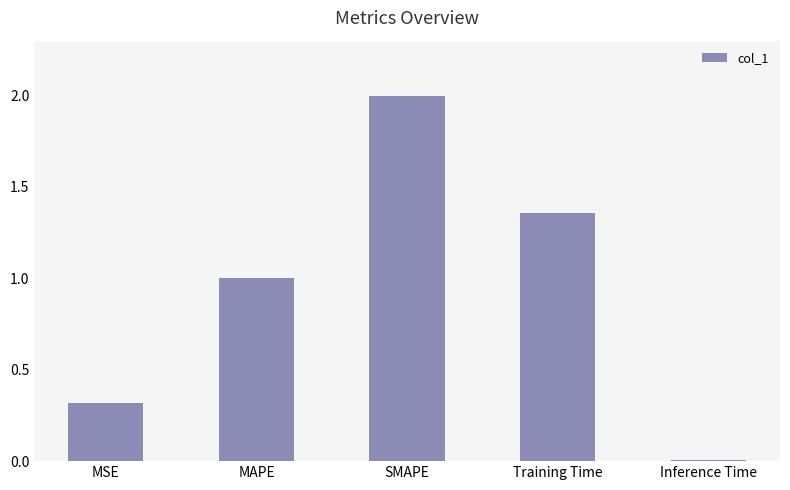

How many distinct data groups are displayed?

1